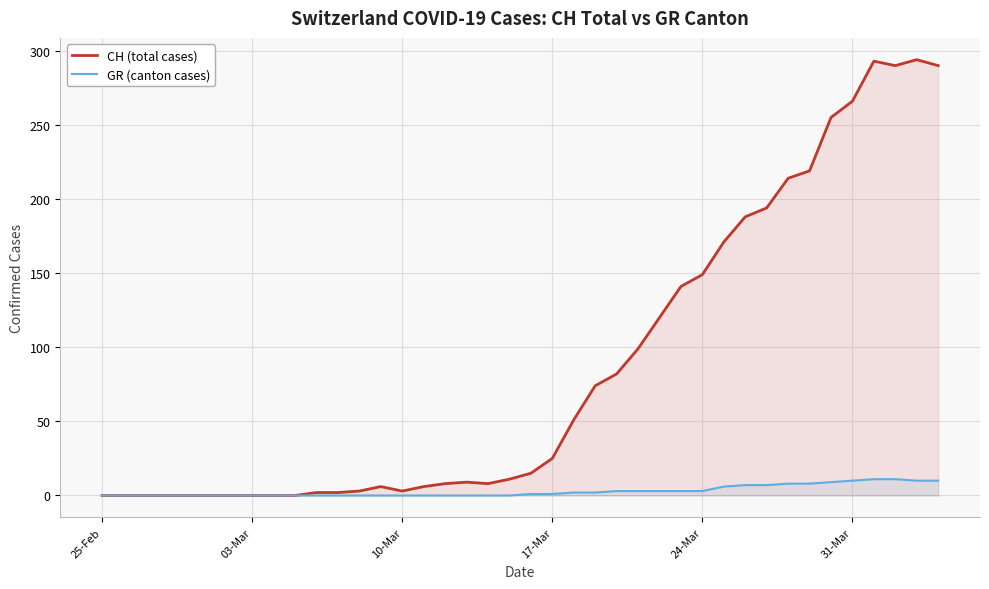

At which category does the chart reach its minimum across all series?

25-Feb